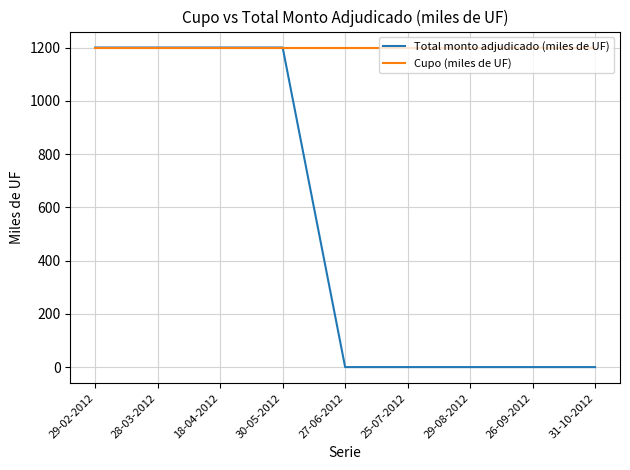

The Total monto adjudicado (miles de UF) series shows 1200 at 29-02-2012. True or false?

True